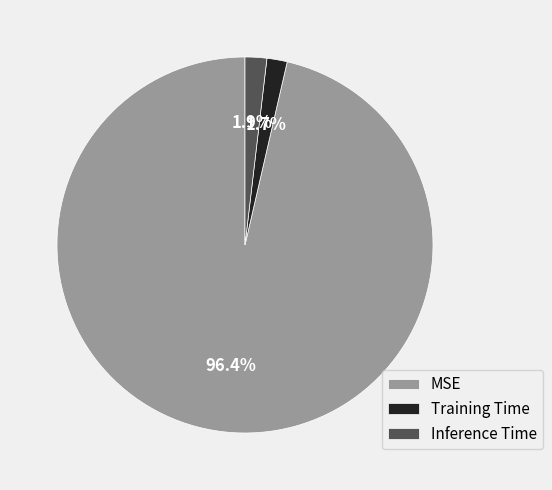

What percentage is the MSE slice, to the nearest percent?

96%